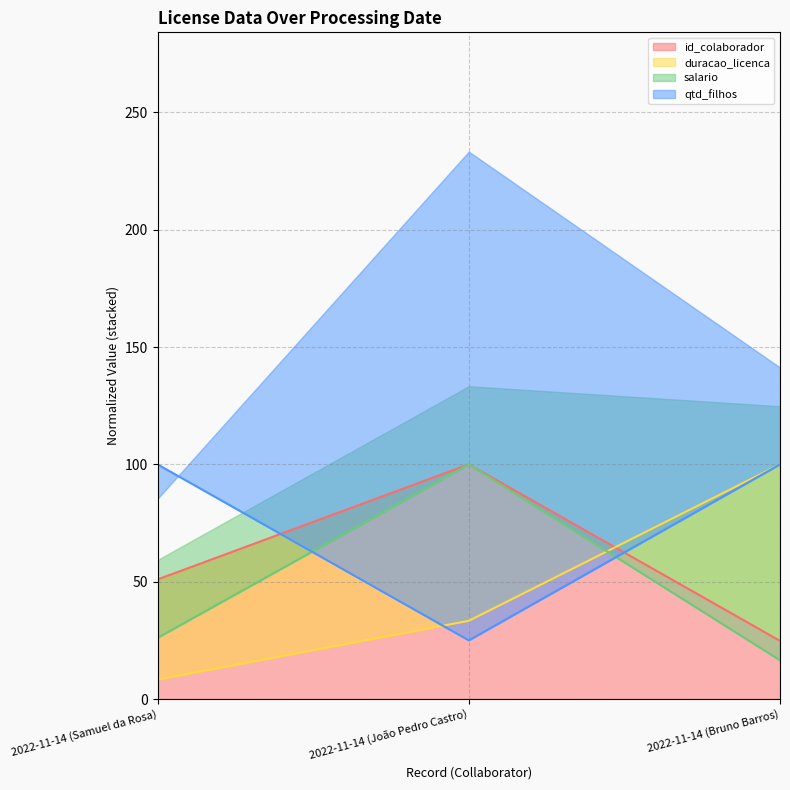

Reading left to right, transcribe all the data shown in this chart.

id_colaborador: 2022-11-14 (Samuel da Rosa)=51.0	2022-11-14 (João Pedro Castro)=100.0	2022-11-14 (Bruno Barros)=24.8
duracao_licenca: 2022-11-14 (Samuel da Rosa)=8.3	2022-11-14 (João Pedro Castro)=33.3	2022-11-14 (Bruno Barros)=100.0
salario: 2022-11-14 (Samuel da Rosa)=26.1	2022-11-14 (João Pedro Castro)=100.0	2022-11-14 (Bruno Barros)=16.5
qtd_filhos: 2022-11-14 (Samuel da Rosa)=100.0	2022-11-14 (João Pedro Castro)=25.0	2022-11-14 (Bruno Barros)=100.0